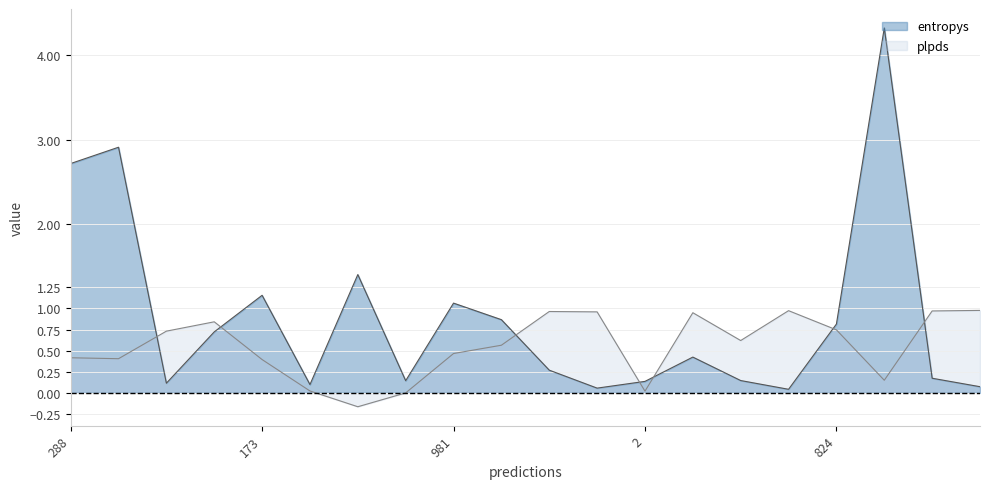

True or false: entropys has a value of 0.6 at 779.

False